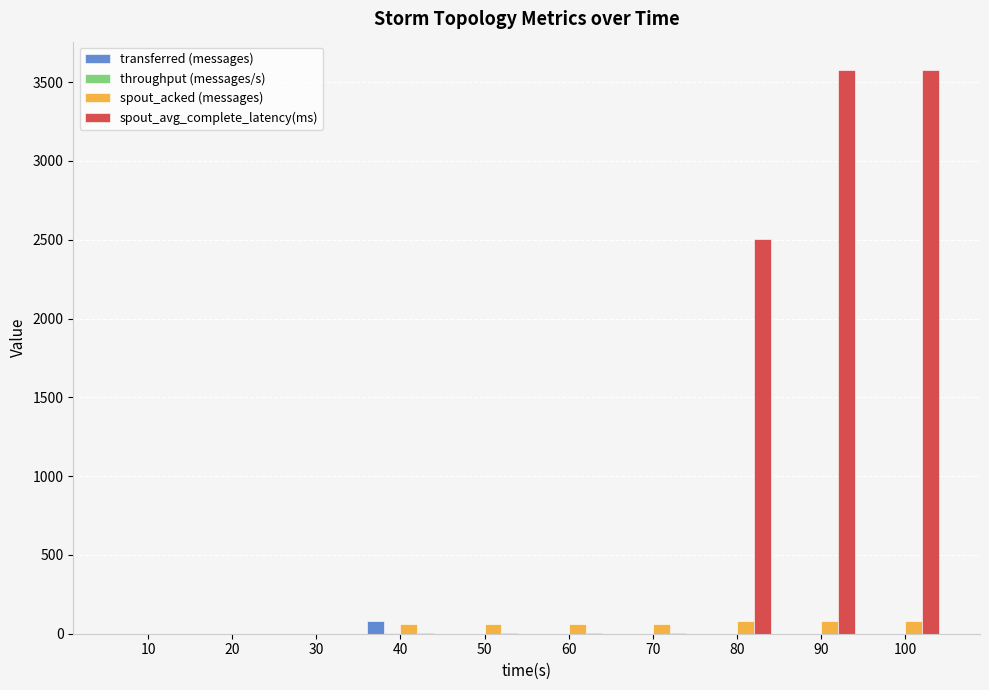

Is the value of transferred (messages) at 30 greater than the value of spout_avg_complete_latency(ms) at 90?

No